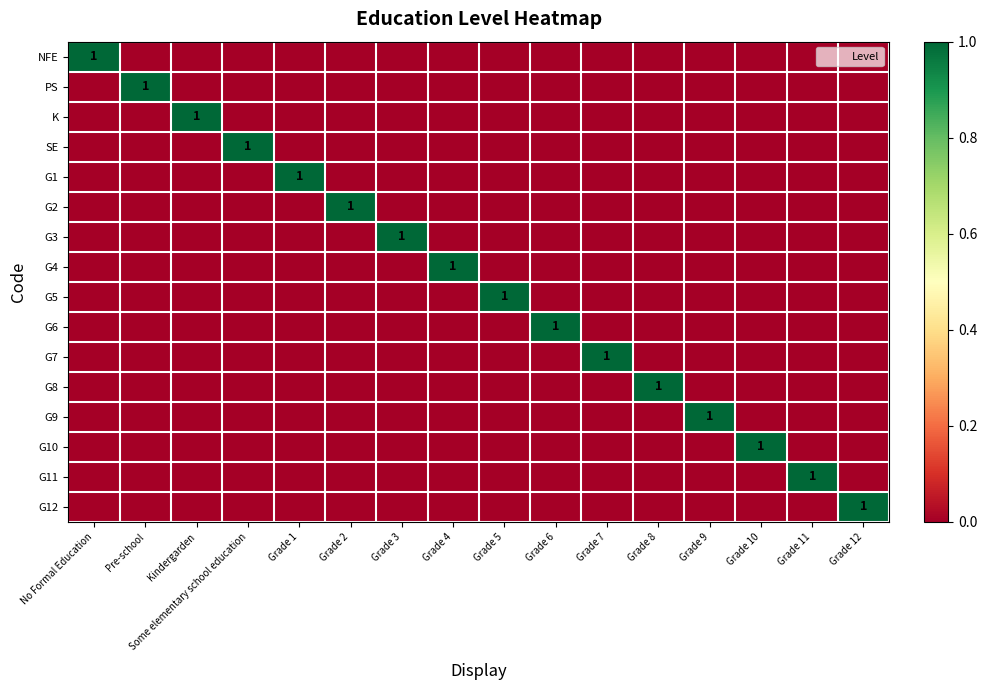

What is the difference between the maximum and second lowest values in the G11 series?

1